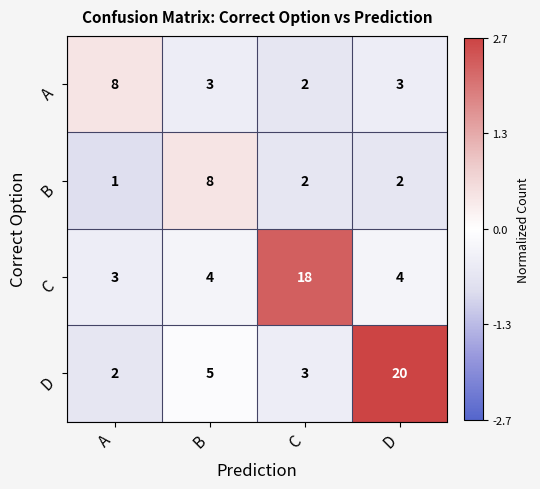

What is the difference between the maximum and minimum values in the C series?

15